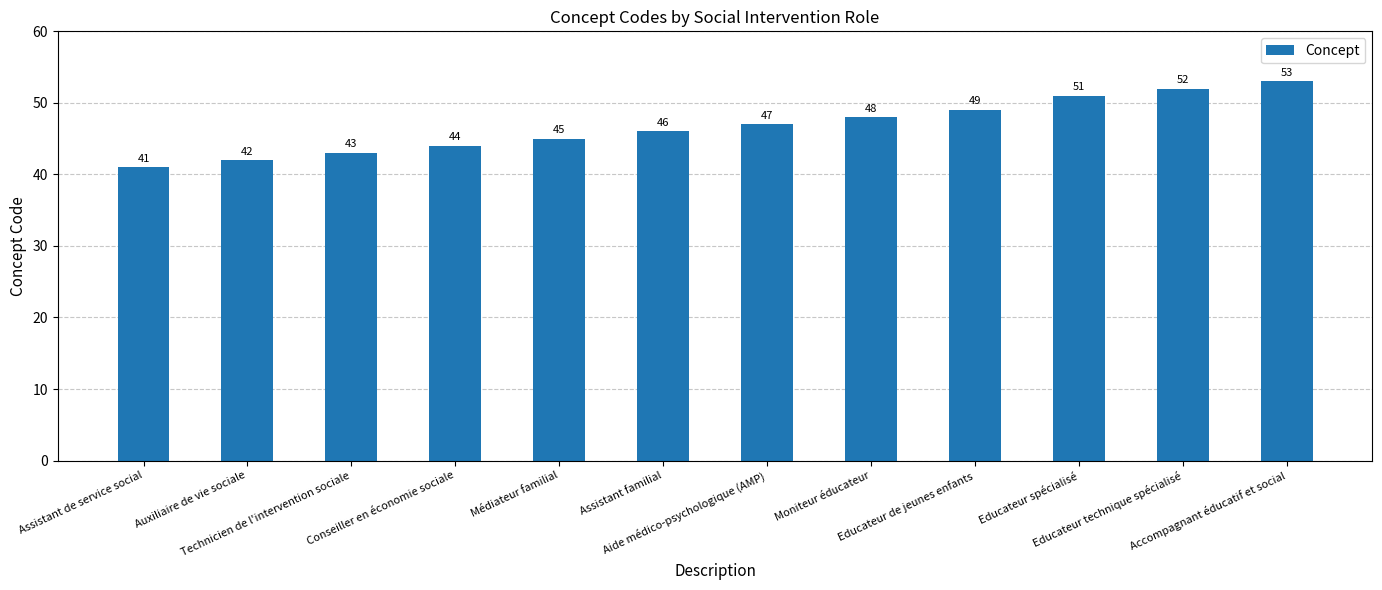

The value at Assistant de service social is 65. True or false?

False